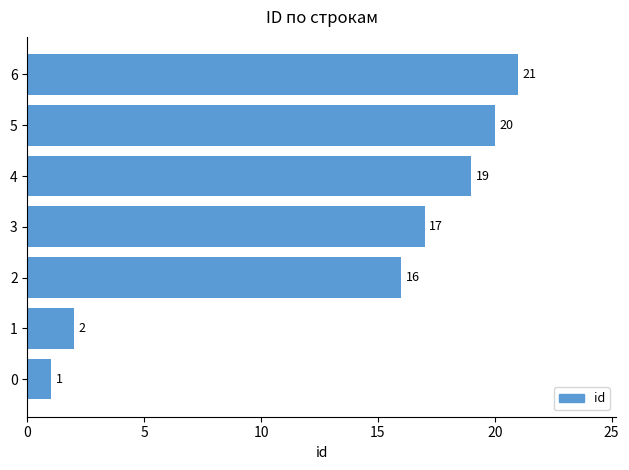

What is the difference between the maximum and minimum values?

20